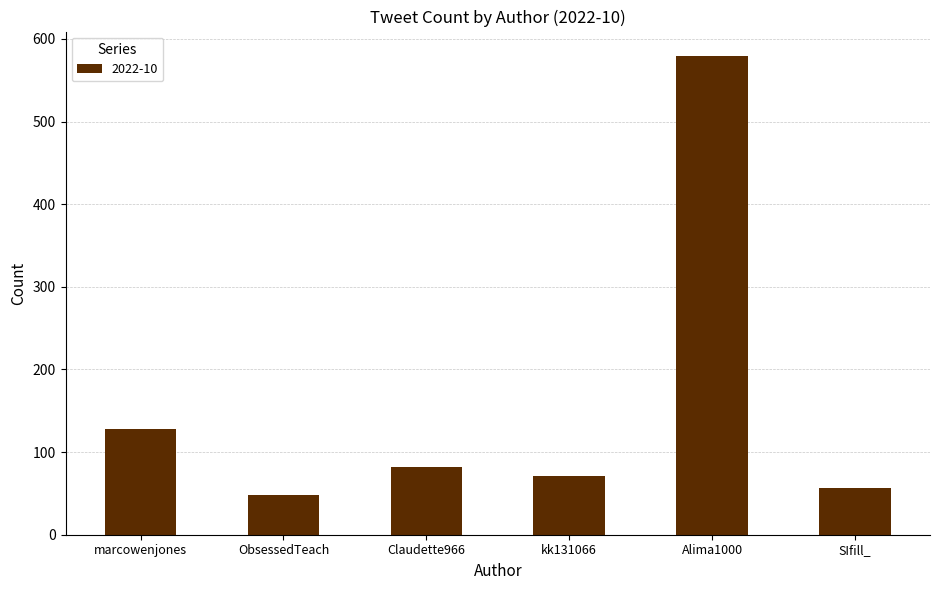

What is the difference between the maximum and minimum values?

532